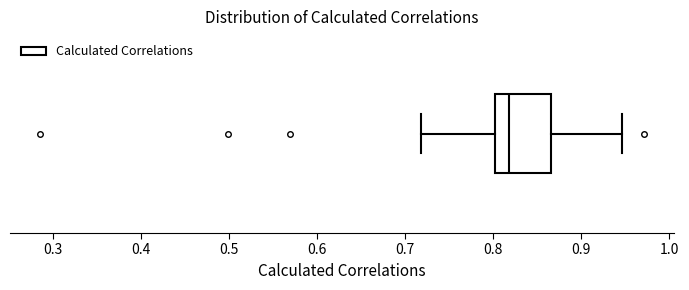

Read this box plot against the x-axis: the position of the median line, the range covered by the box, and the ends of both whiskers. The values are not printed on the chart, so give them approximately, as read against the axis.

median 0.82, box 0.80 to 0.87, whiskers 0.72 to 0.95